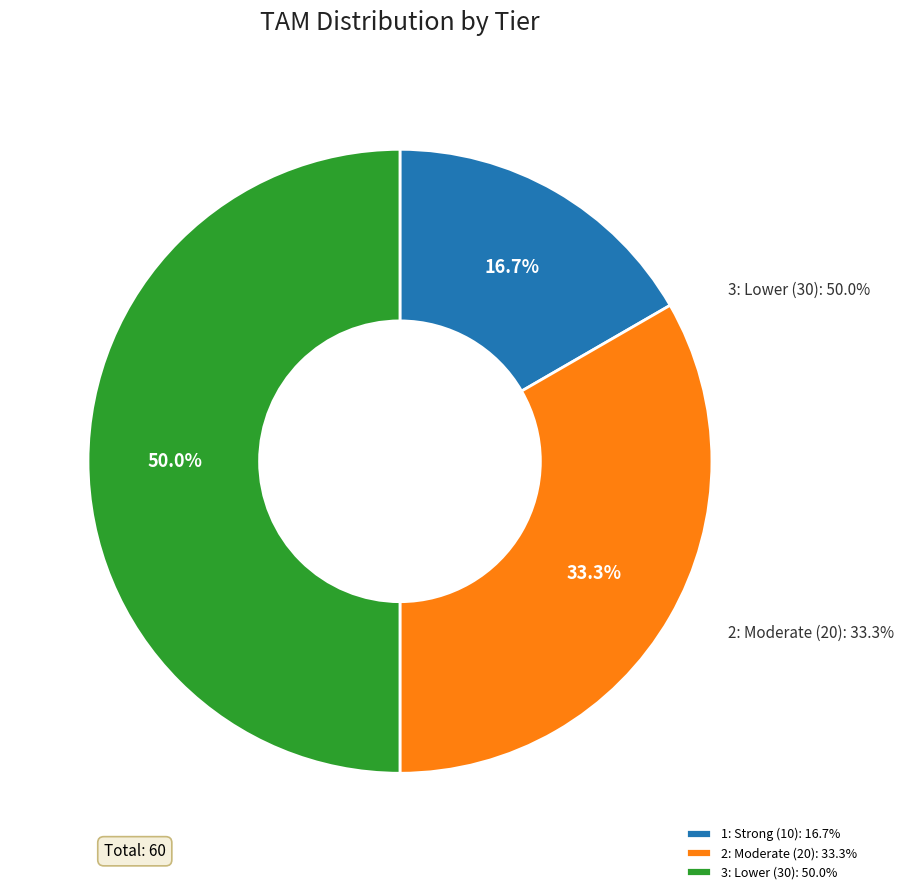

Count the number of slices in the pie.

3